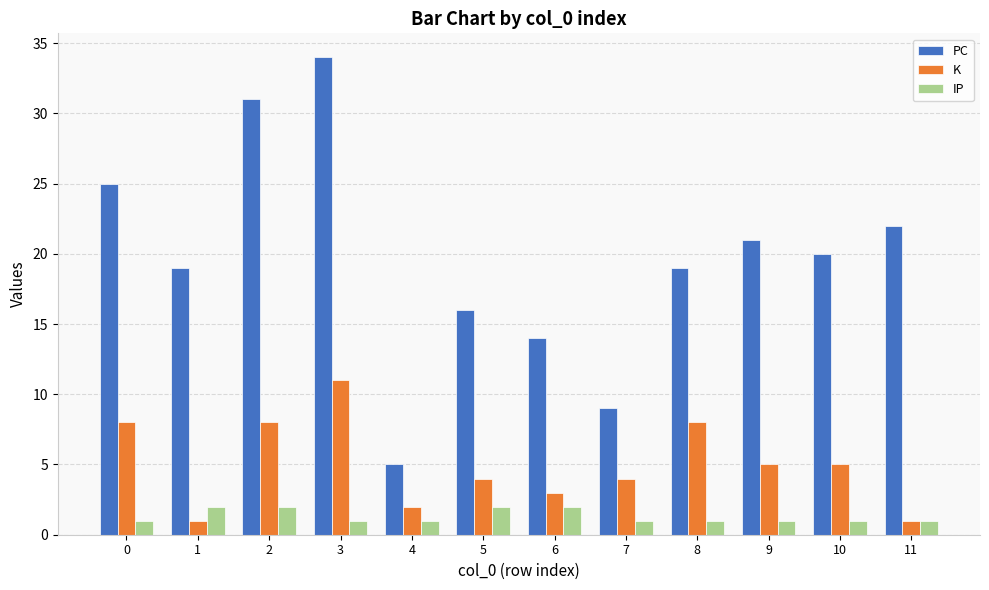

Read the IP value at 3.

1